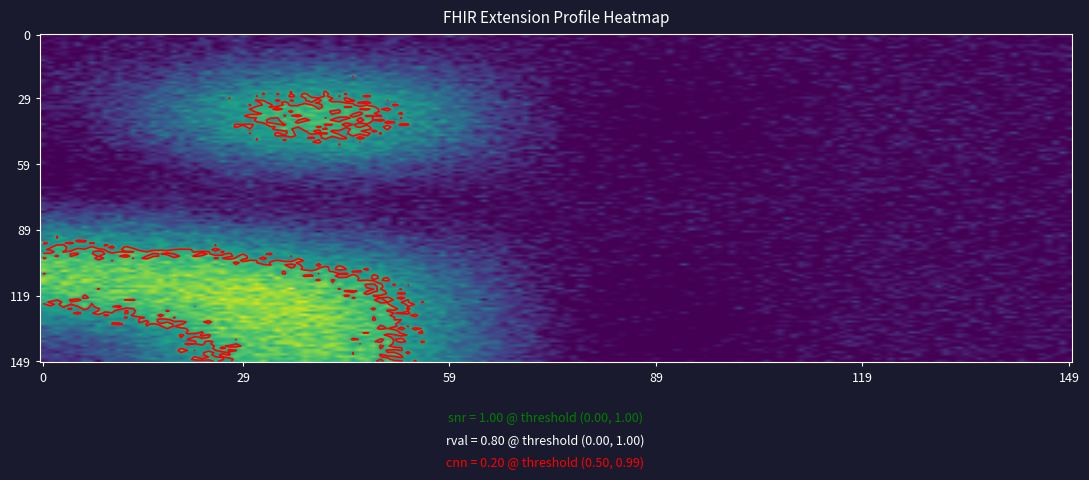

The value of Extension.id at 3 is 0. True or false?

True